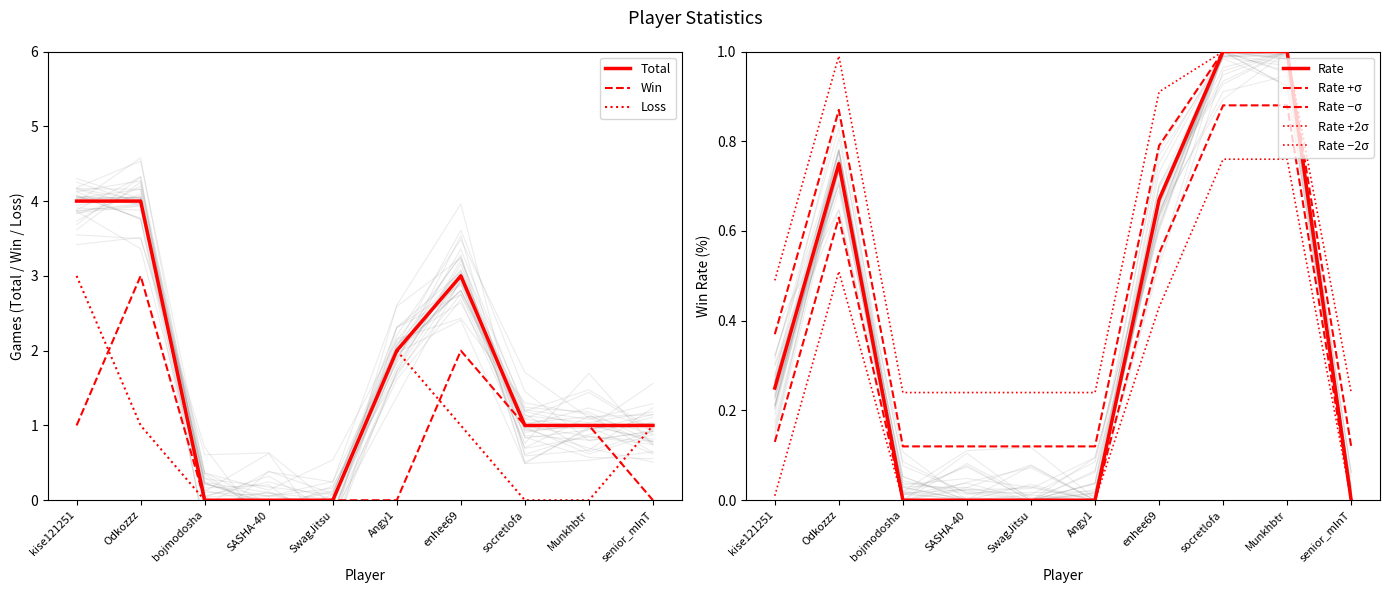

Which series has the largest range (max minus min)?

Total